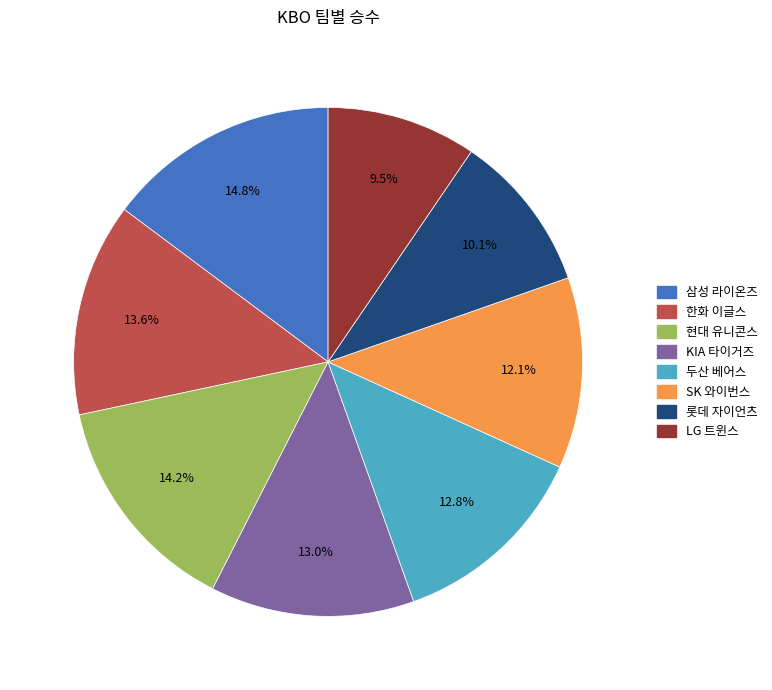

Approximately how many times larger is the value at 롯데 자이언츠 compared to 삼성 라이온즈?

0.7